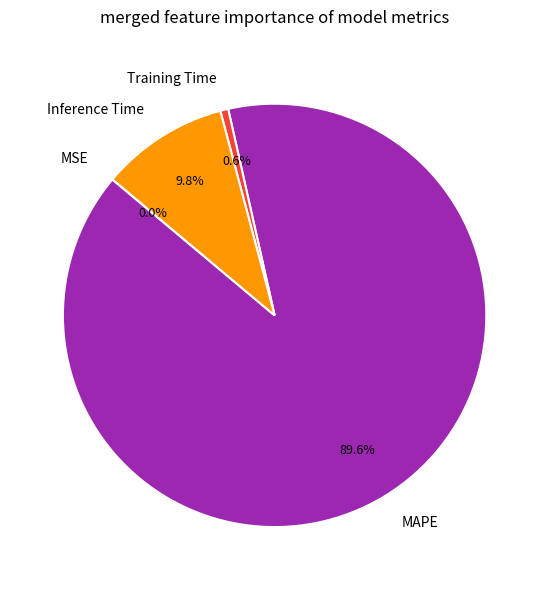

To the nearest percent, what percentage of the pie is Training Time?

1%